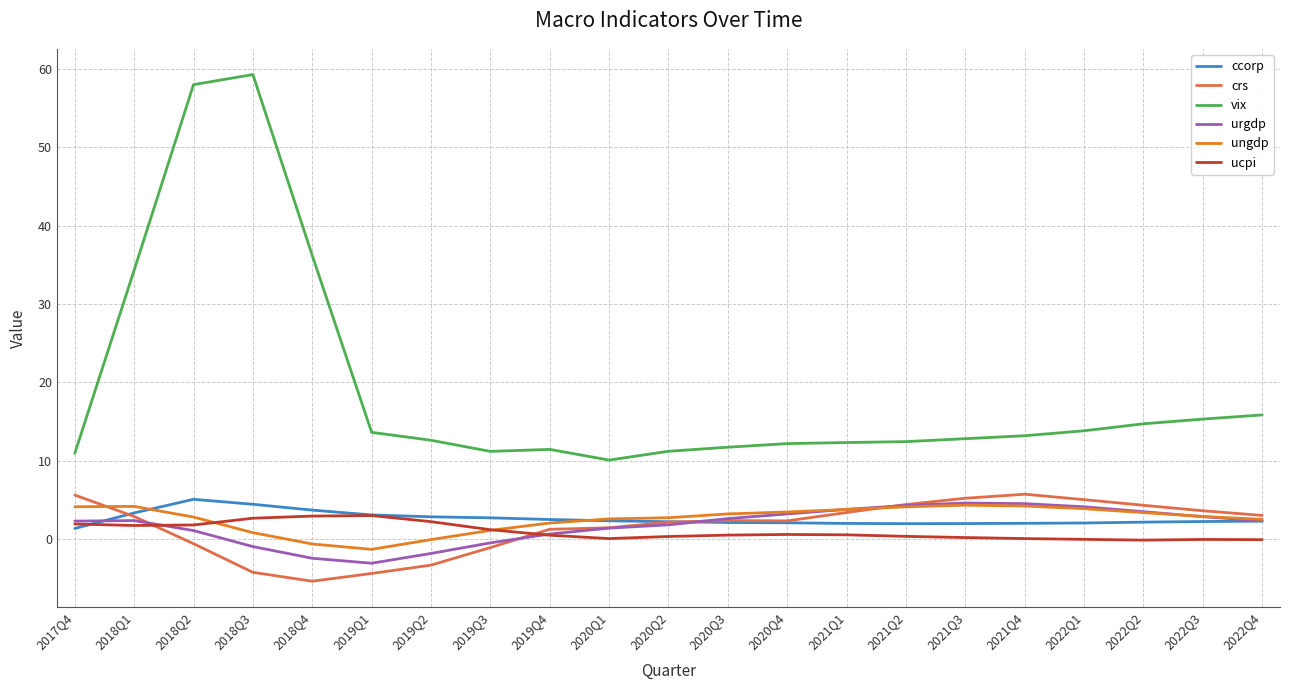

True or false: vix and crs cross at least once.

False